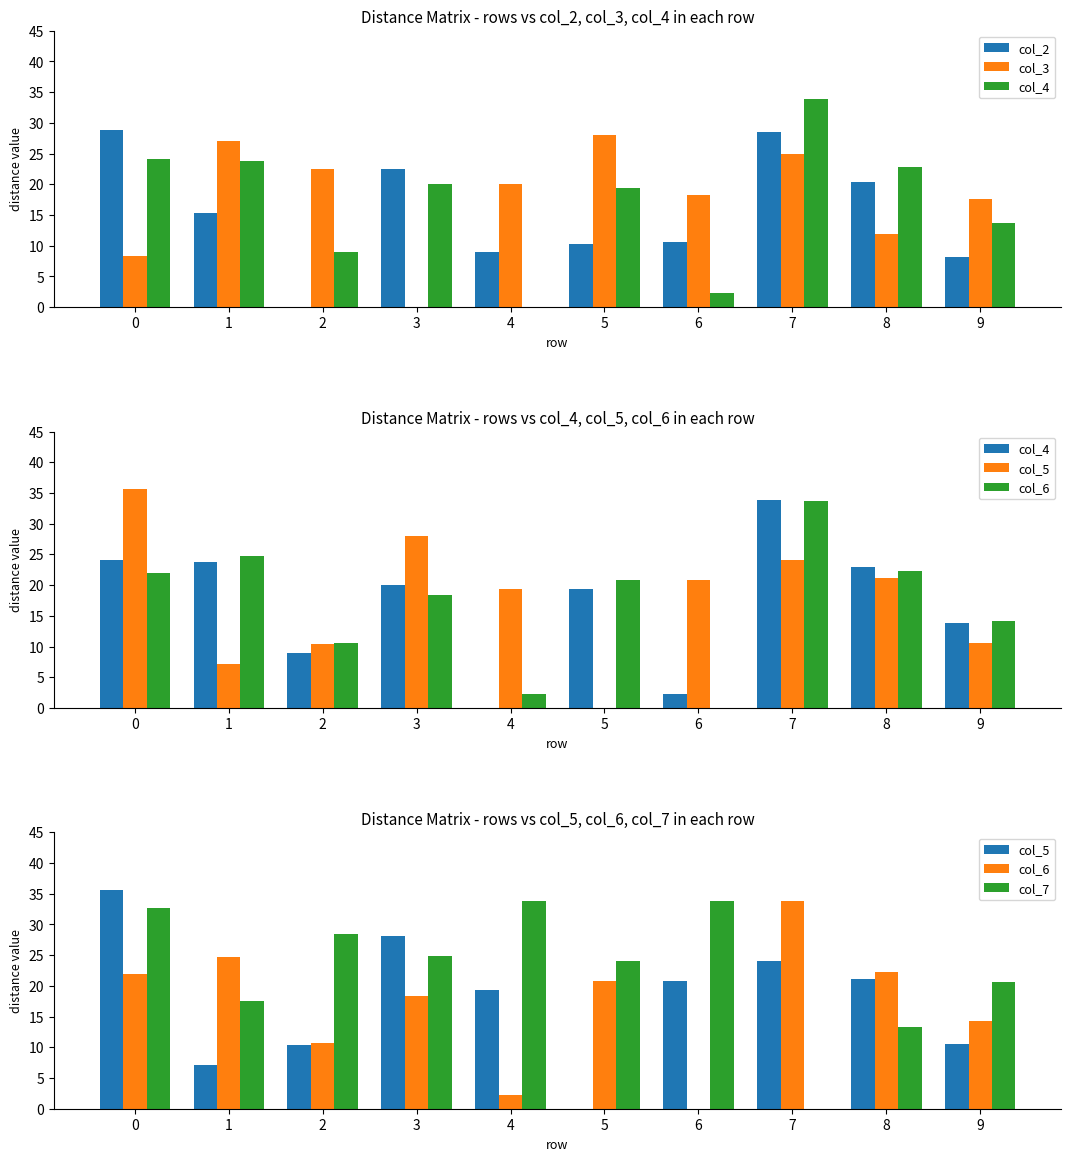

What is the total value across all series at 7?

145.1